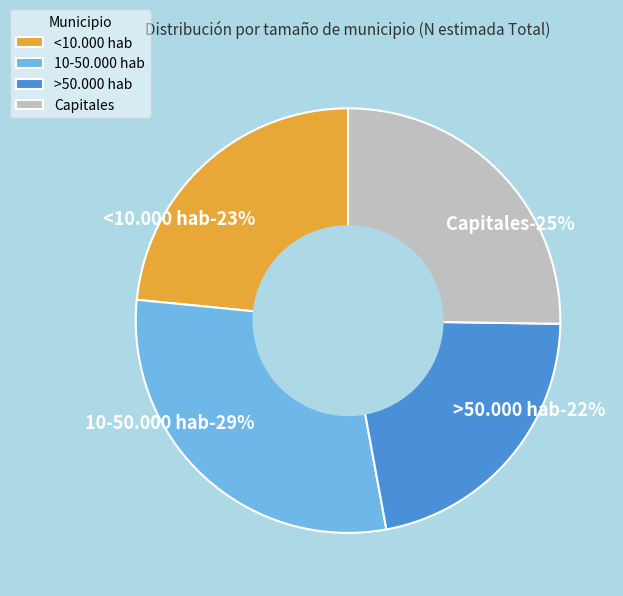

Which slice is the smallest?

>50.000 hab